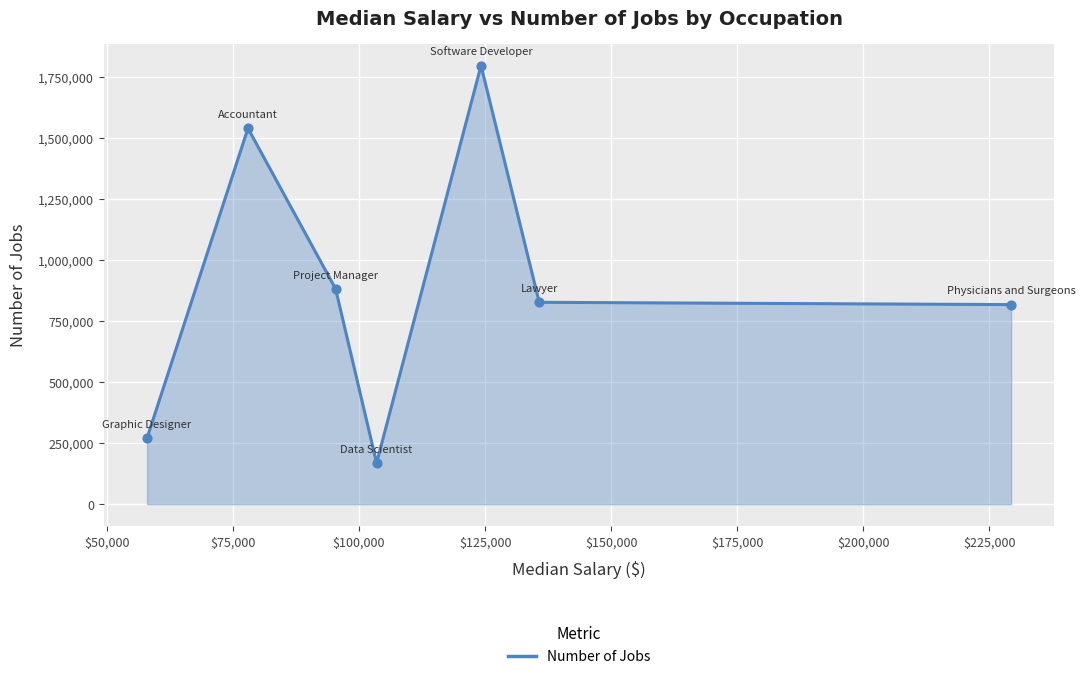

What is the difference between the second highest and second lowest values?

1267500